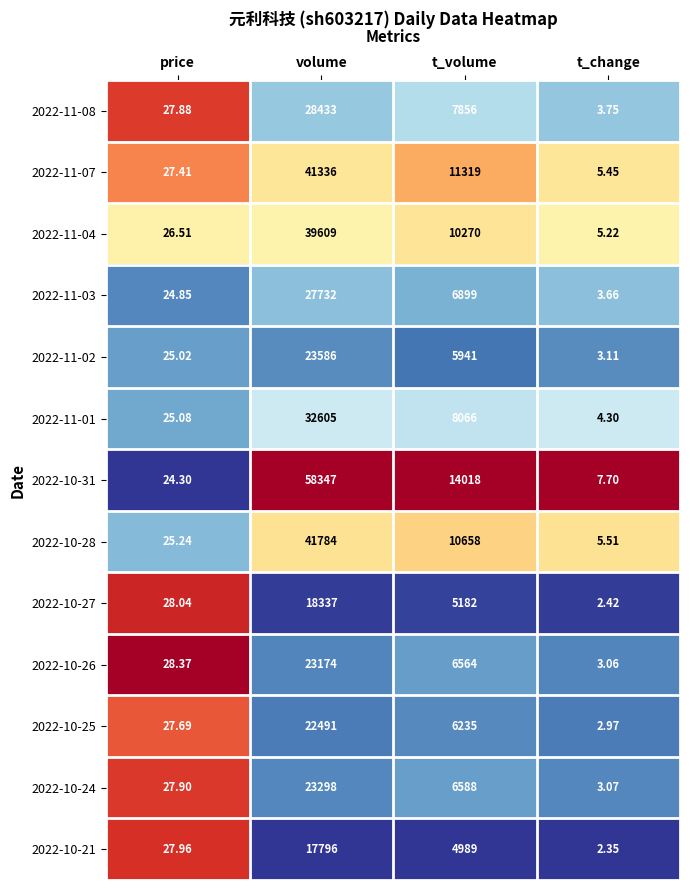

List the series in order of their peak value, highest first.

2022-10-31, 2022-10-28, 2022-11-07, 2022-11-04, 2022-11-01, 2022-11-08, 2022-11-03, 2022-11-02, 2022-10-24, 2022-10-26, 2022-10-25, 2022-10-27, 2022-10-21